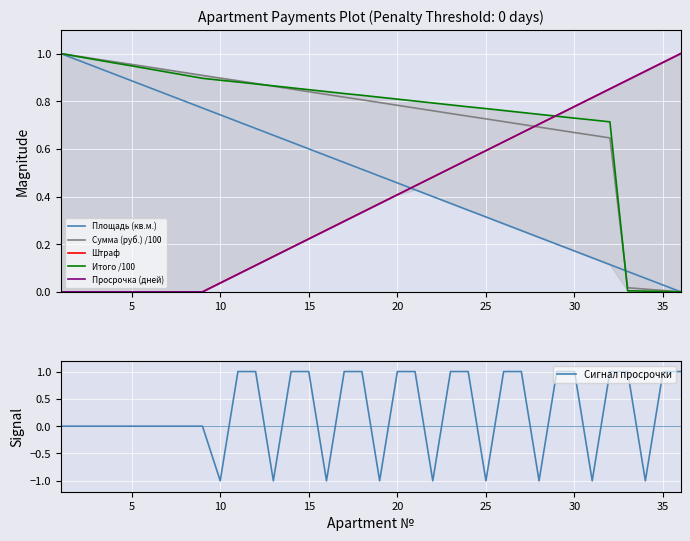

True or false: Сигнал просрочки has a value of -1 at 10.

True